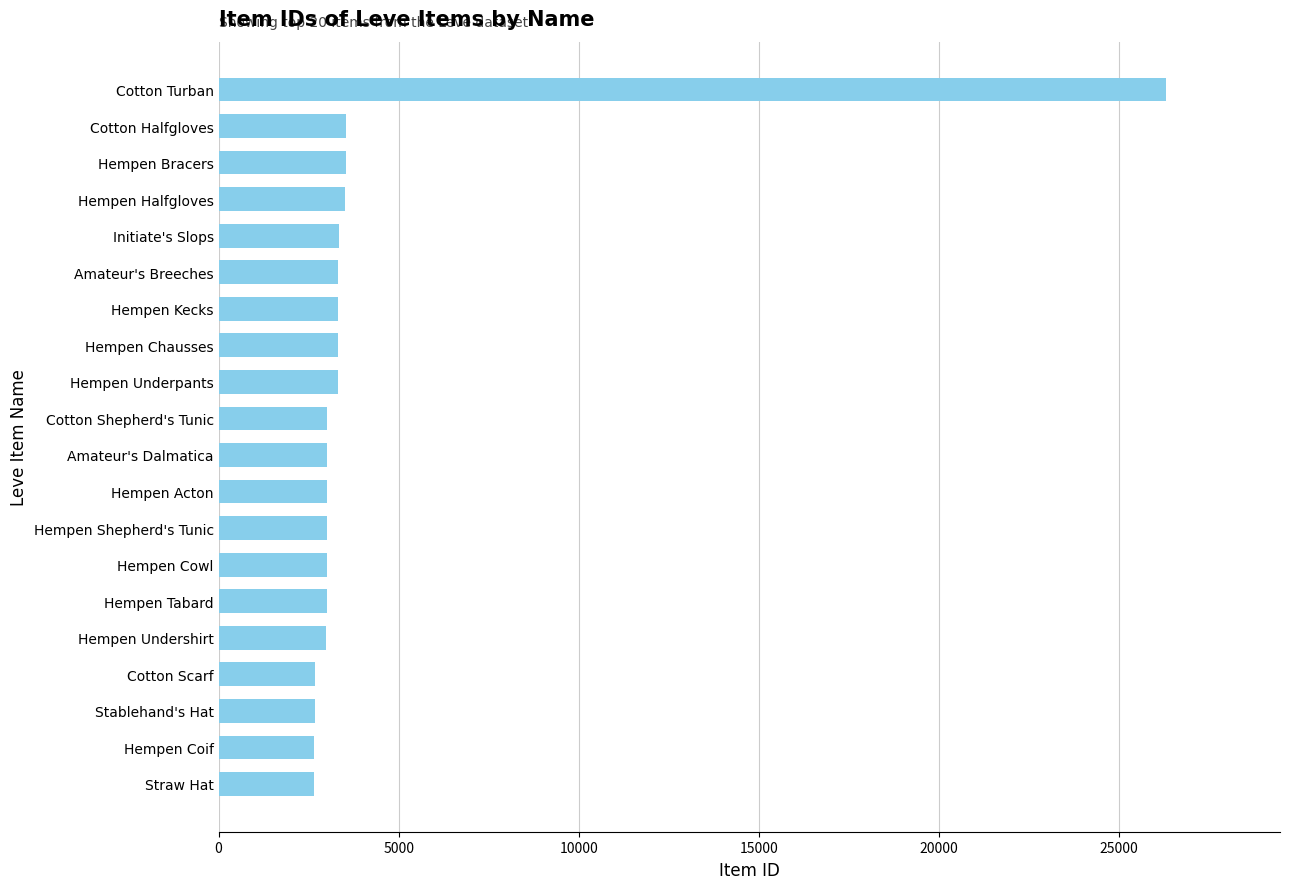

What is the difference between the maximum and minimum values?

23646